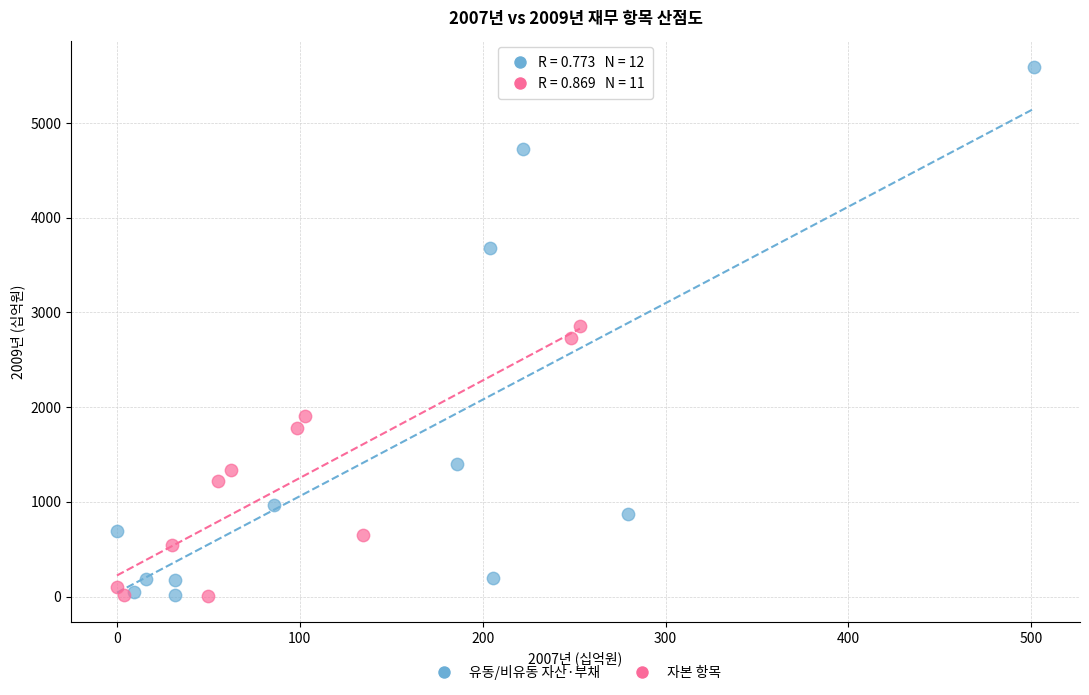

Which series contains the highest Y value?

유동/비유동 자산·부채